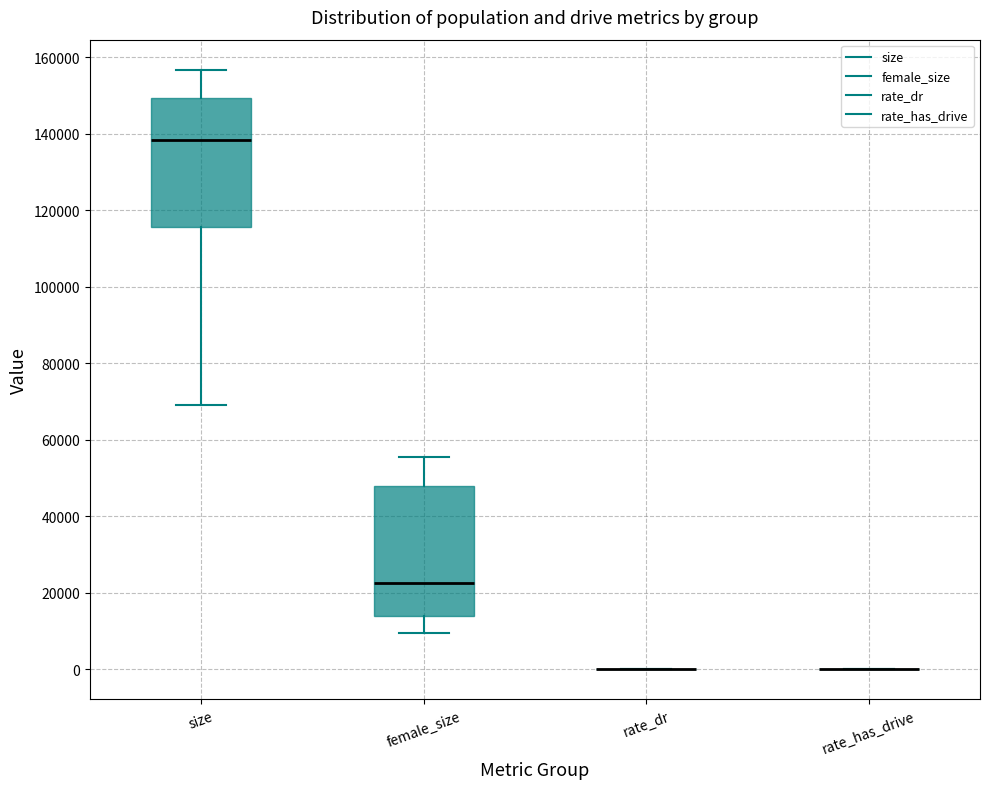

Reading left to right, read every box against the y-axis: the position of its median line, the range the box covers, and the ends of its whiskers. The values are not printed on the chart, so give them approximately, as read against the axis.

size: median 138000, box 116000 to 150000, whiskers 70000 to 156000
female_size: median 22000, box 14000 to 48000, whiskers 10000 to 56000
rate_dr: box collapsed to a line at 0, whiskers 0 to 0
rate_has_drive: box collapsed to a line at 0, whiskers 0 to 0